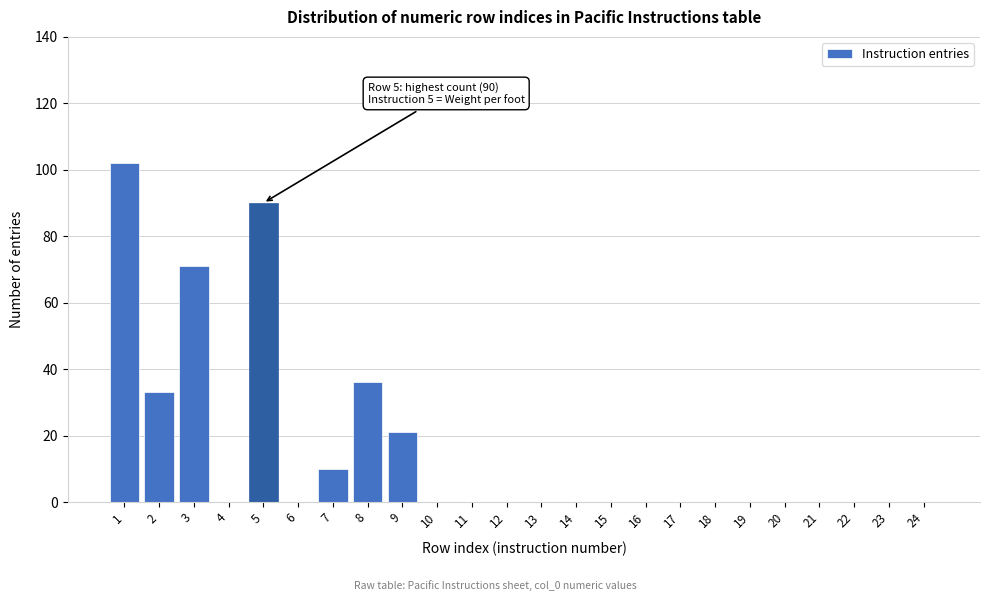

Reading left to right, transcribe all the data shown in this chart.

1=102	2=33	3=71	4=0	5=90	6=0	7=10	8=36	9=21	10=0	11=0	12=0	13=0	14=0	15=0	16=0	17=0	18=0	19=0	20=0	21=0	22=0	23=0	24=0